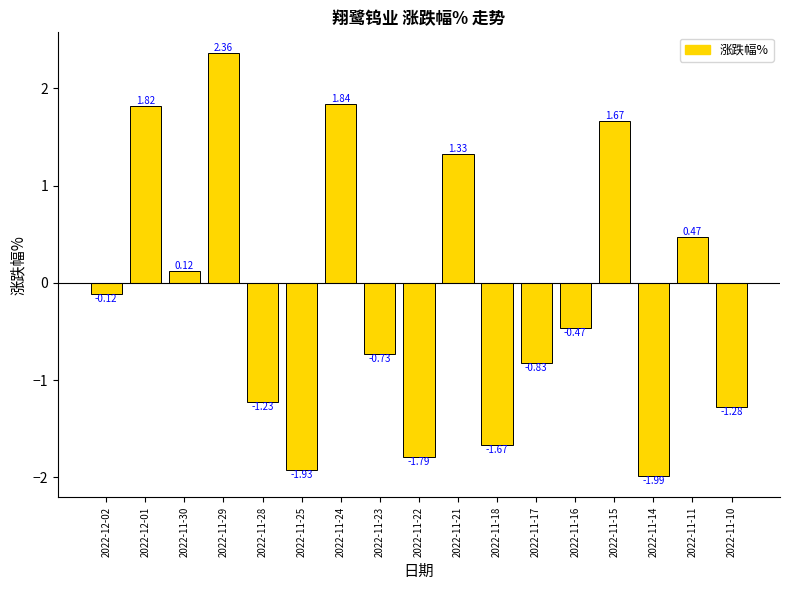

How many negative values are there?

10